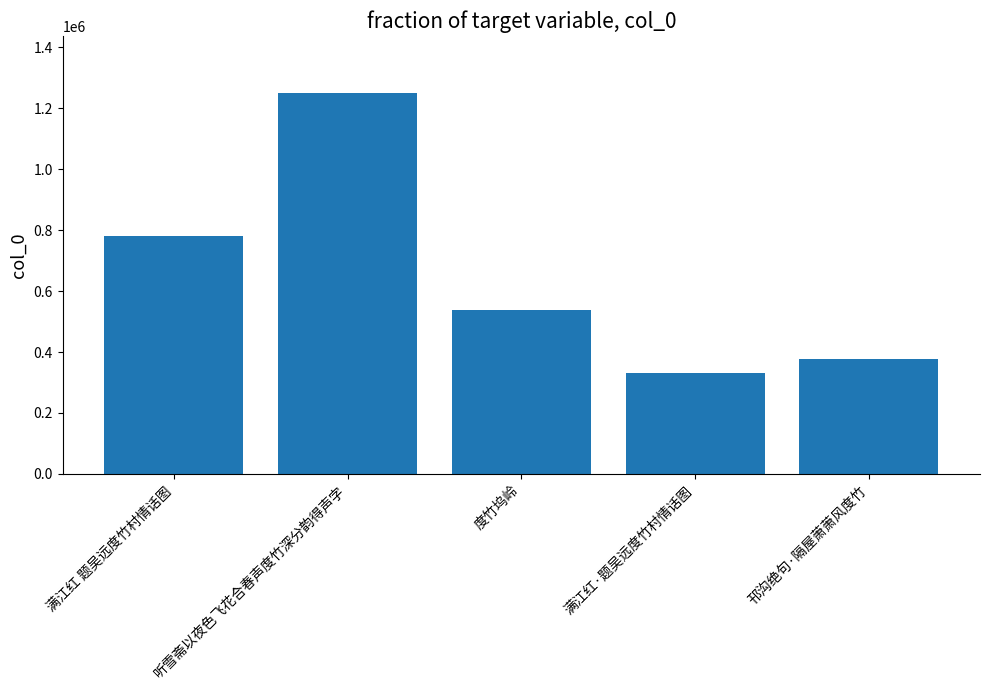

What is the sum of the values at 满江红 题吴远度竹村情话图 and 听雪斋以夜色飞花合春声度竹深分韵得声字?

2029176